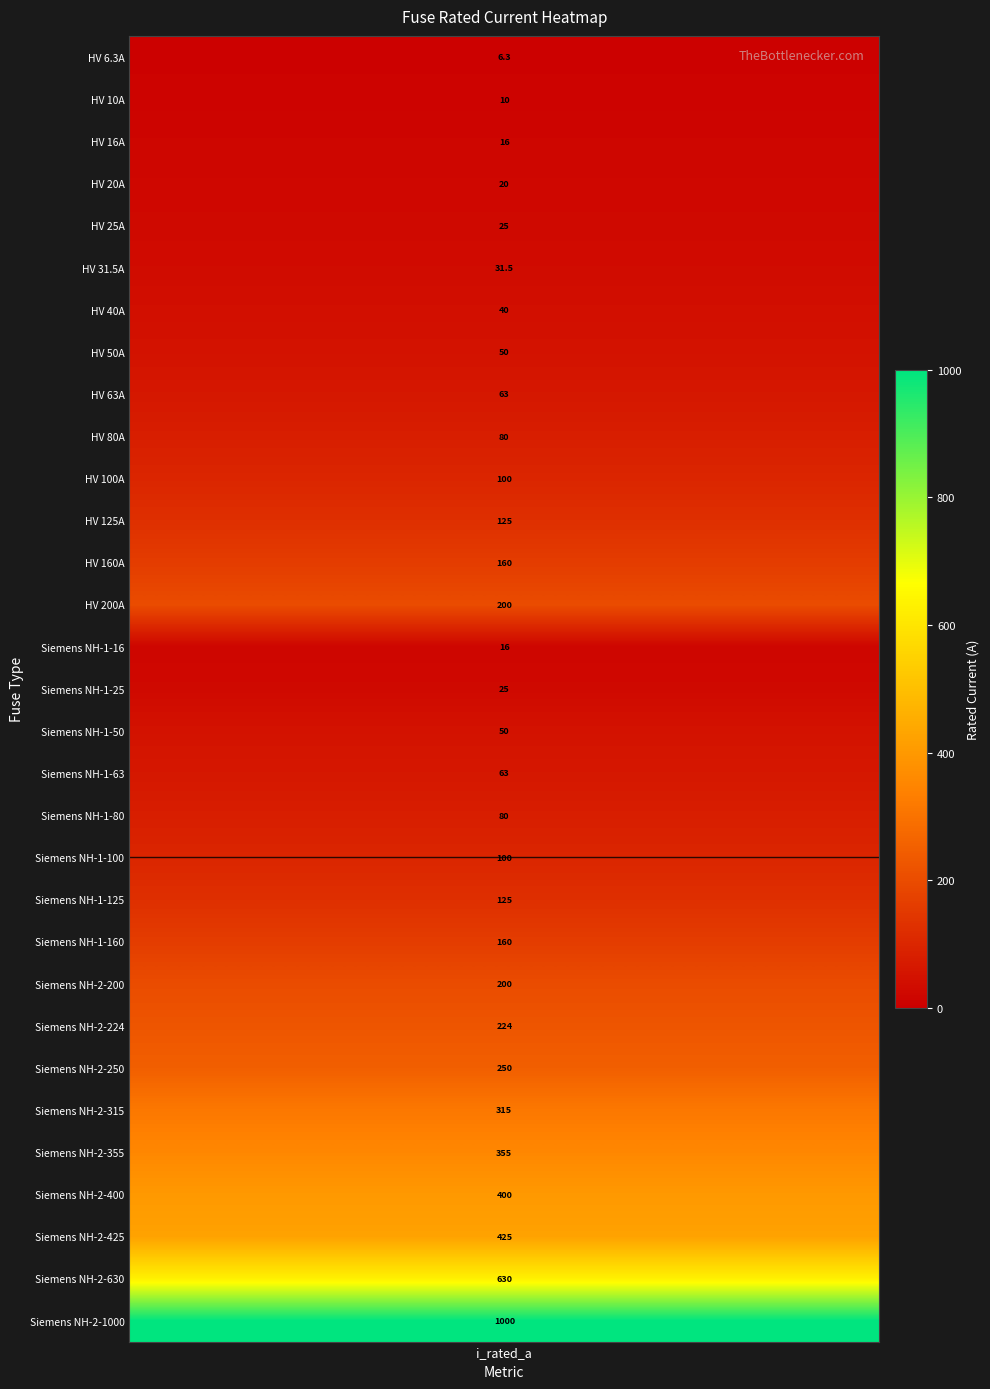

What is the difference between the maximum and minimum values?

993.7